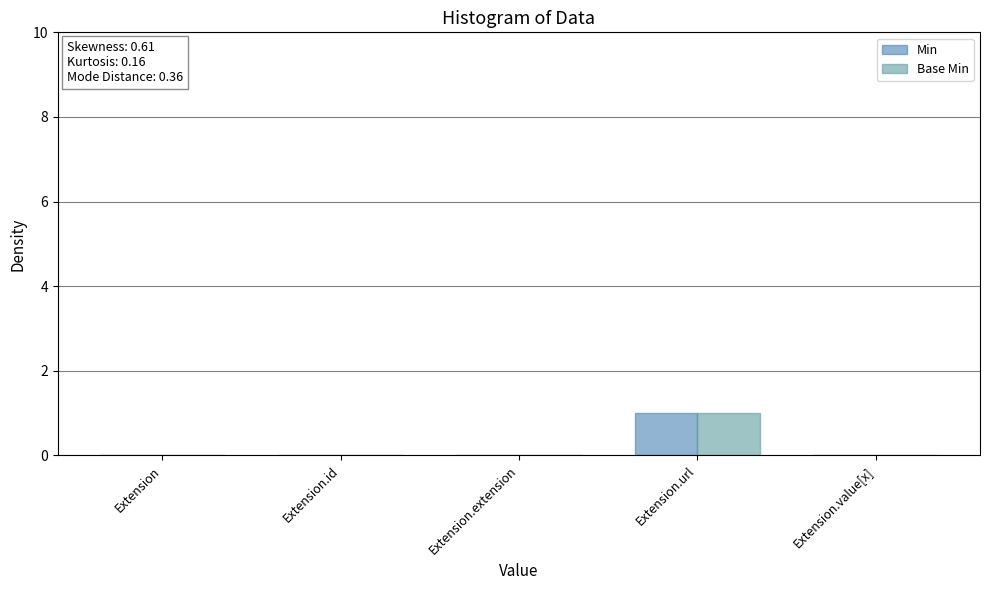

At which category is the sum across all series the highest?

Extension.url